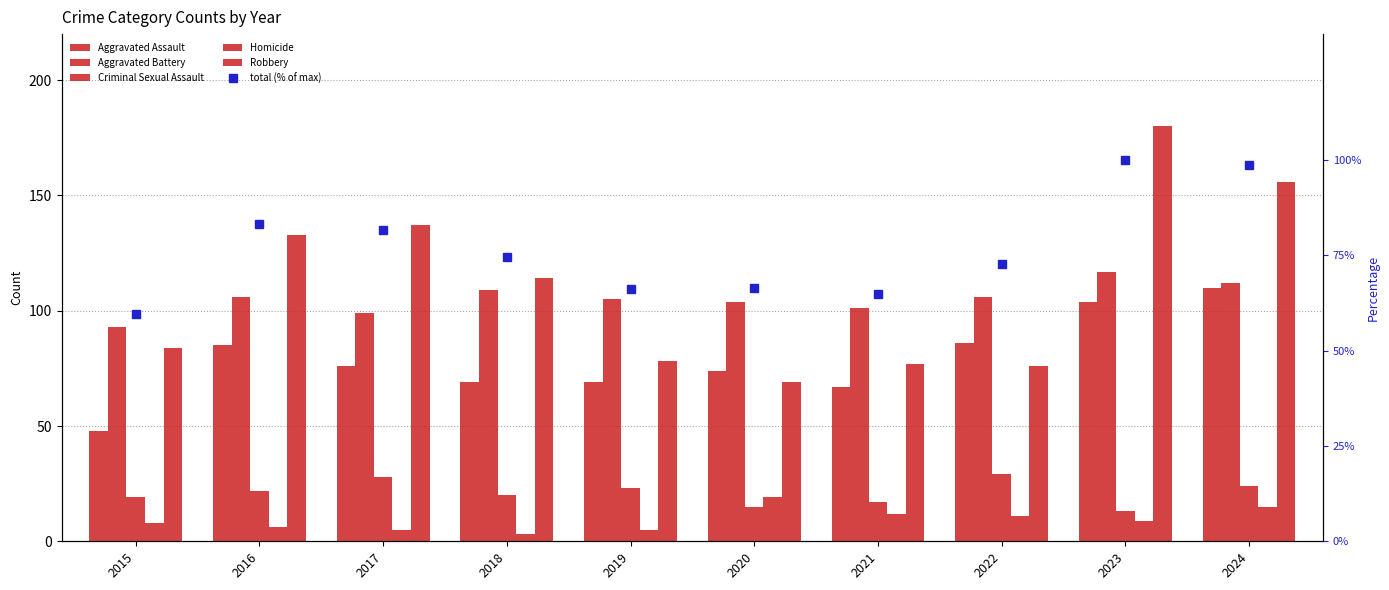

Which series has the largest total across all categories?

Robbery